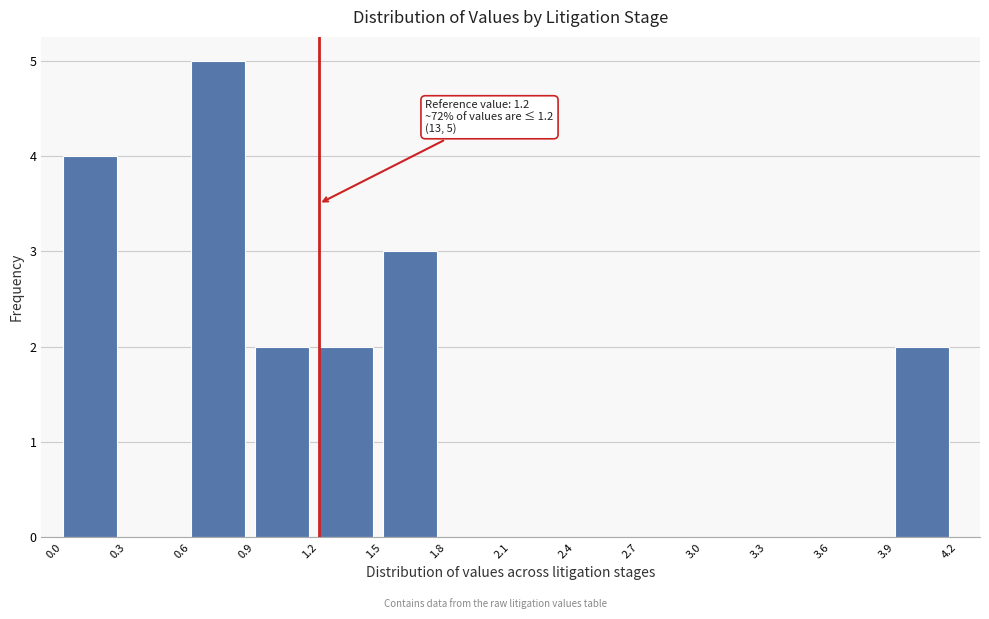

Over which range of the x-axis is the bar tallest?

0.6 to 0.9